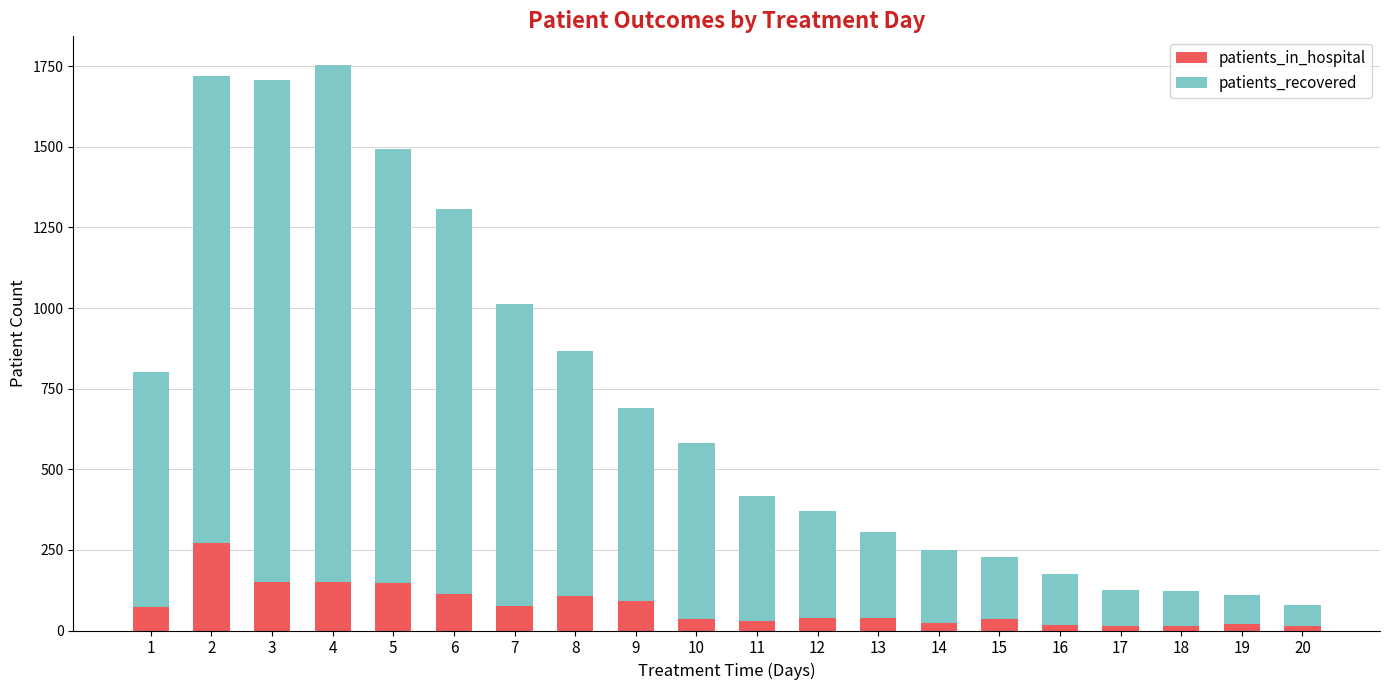

What is the difference between the maximum and minimum values in the patients_in_hospital series?

259